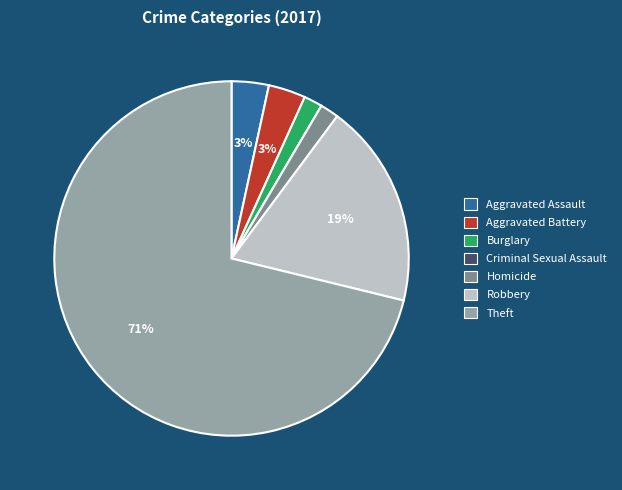

Which slice is the largest?

Theft